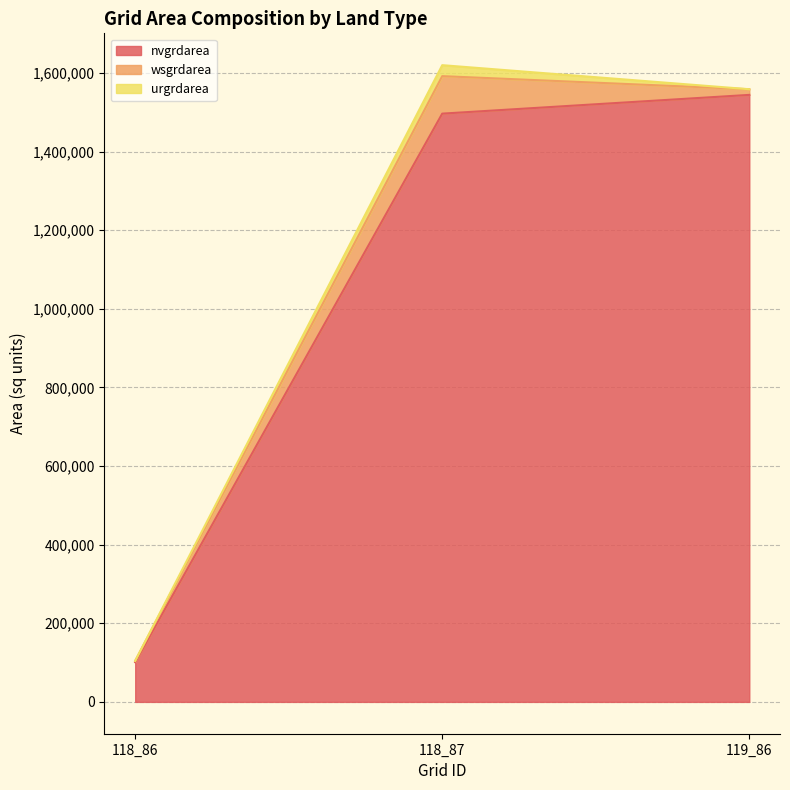

At which category does the chart reach its peak across all series?

119_86